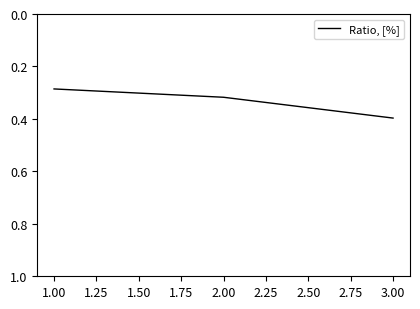

What position from the left is 3.00?

3